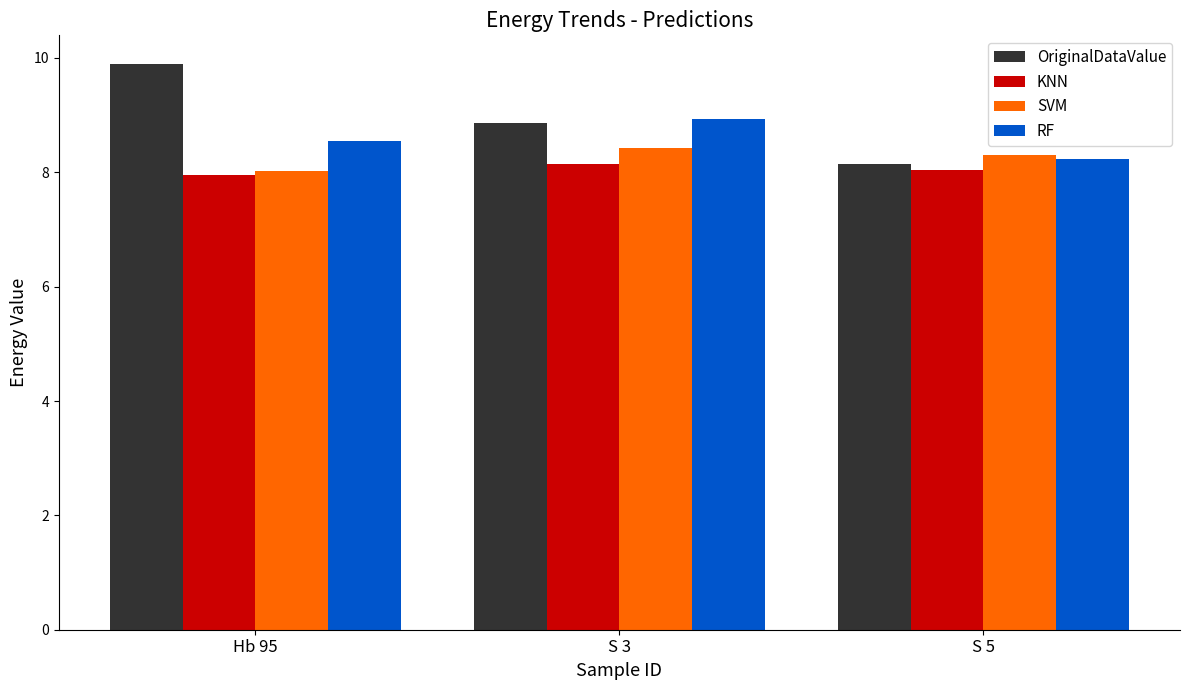

Which series has the largest total across all categories?

OriginalDataValue